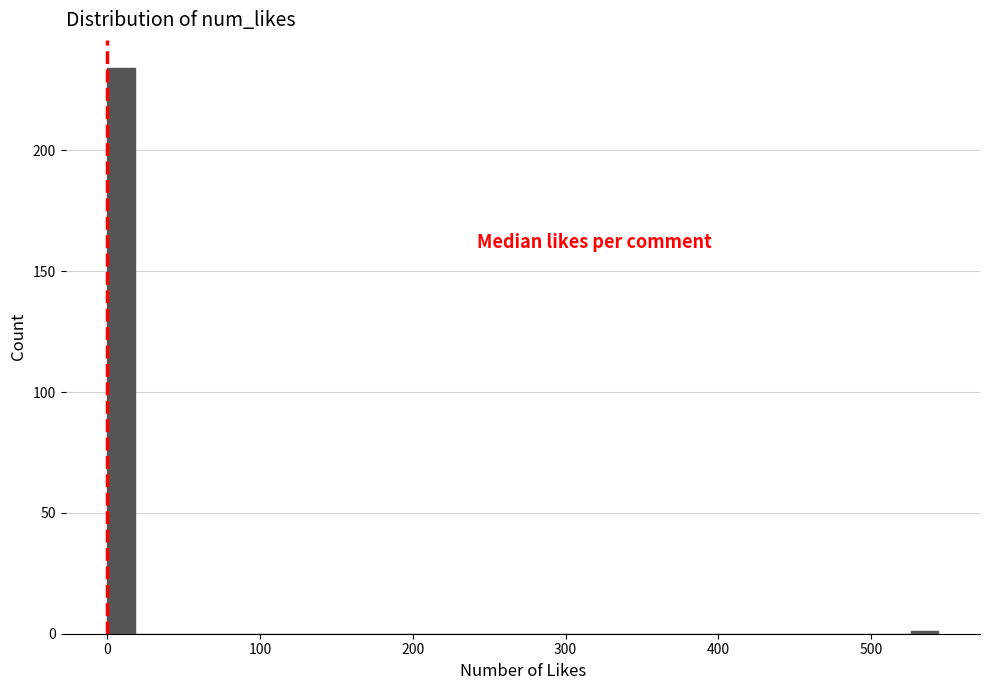

Around what value on the x-axis is the tallest bar? Give the approximate position of its centre, as read against the axis.

10